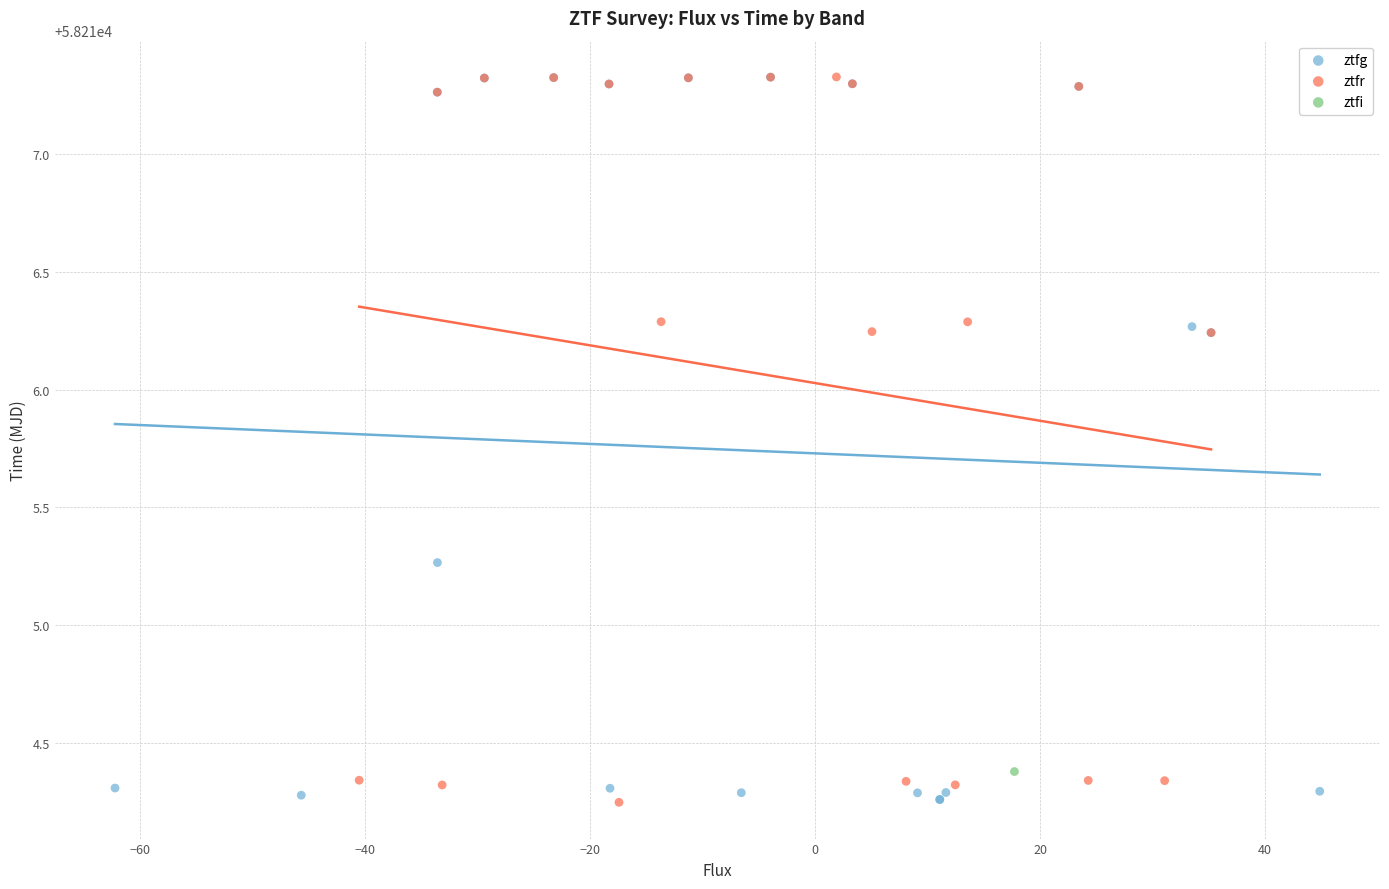

What are all the series names shown in the legend?

ztfg, ztfr, ztfi